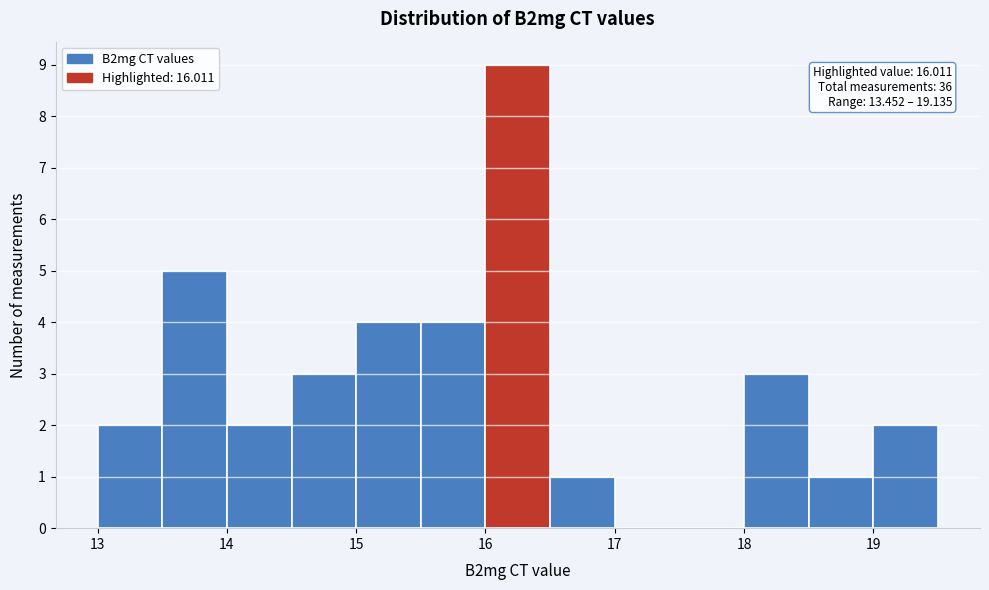

Over which range of the x-axis is the bar tallest?

16.0 to 16.5